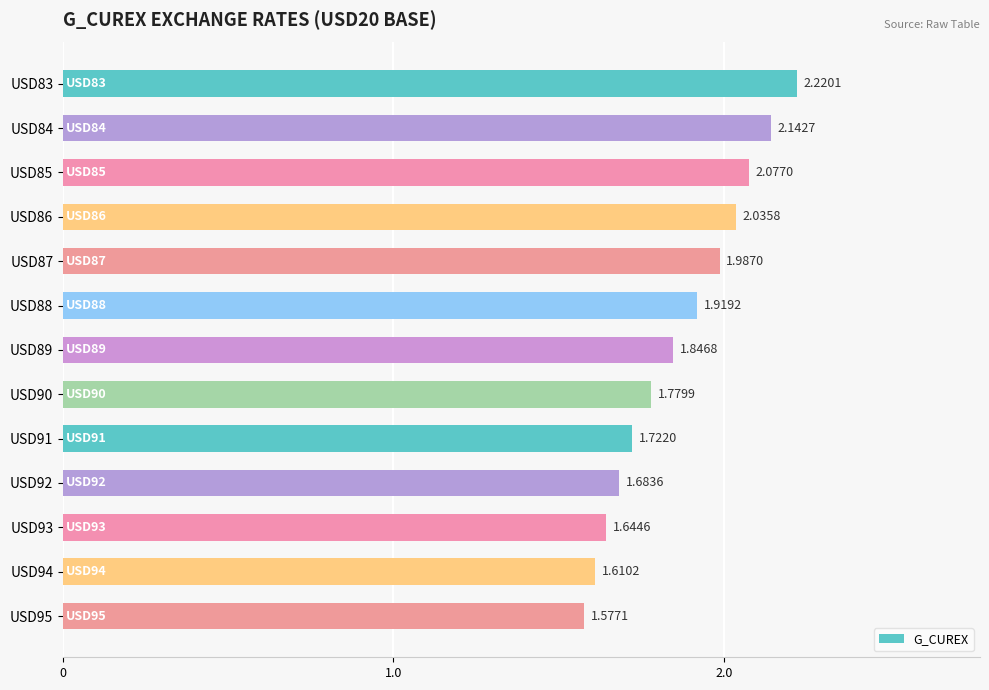

List the labels in order of value, smallest first.

USD95, USD94, USD93, USD92, USD91, USD90, USD89, USD88, USD87, USD86, USD85, USD84, USD83